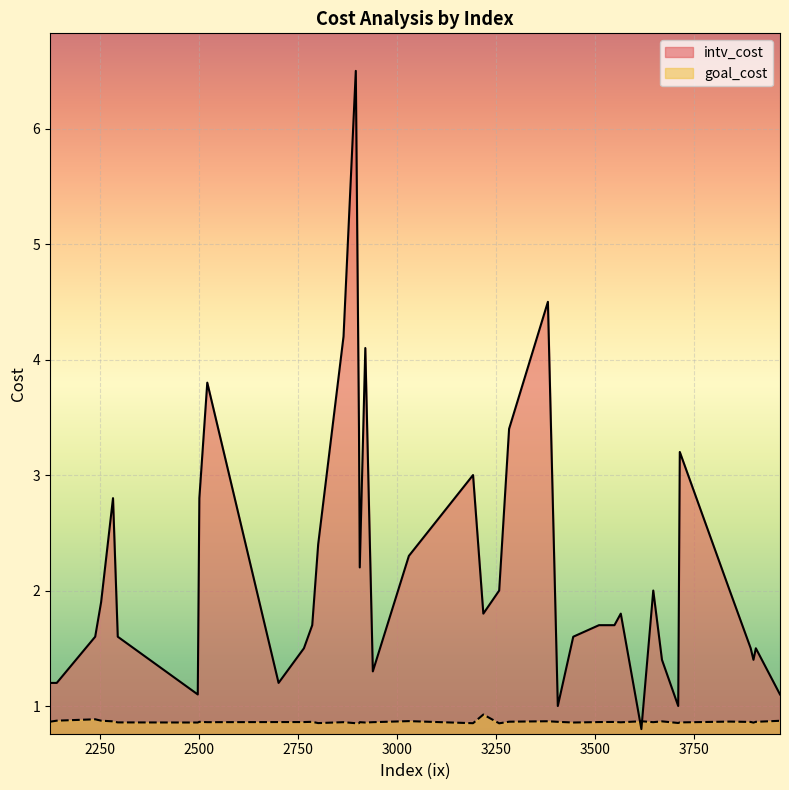

Reading left to right, what are all the values shown in this chart?

intv_cost: 3668=1.4	3713=3.2	2140=1.2	2938=1.3	3444=1.6	3548=1.7	2895=6.5	2905=2.2	3257=2.0	2294=1.6	2785=1.7	2764=1.5	3191=3.0	3709=1.0	3892=1.5	2864=4.2	3905=1.5	2919=4.1	2520=3.8	3839=2.0	3029=2.3	2252=1.9	2496=1.1	2237=1.6	3217=1.8	2800=2.4	3380=4.5	2903=3.4	3966=1.1	3616=0.8	2123=1.2	3282=3.4	3564=1.8	2700=1.2	2282=2.8	2500=2.8	3899=1.4	3646=2.0	3405=1.0	3509=1.7
goal_cost: 3668=0.9	3713=0.9	2140=0.9	2938=0.9	3444=0.9	3548=0.9	2895=0.9	2905=0.9	3257=0.8	2294=0.9	2785=0.9	2764=0.9	3191=0.9	3709=0.9	3892=0.9	2864=0.9	3905=0.9	2919=0.9	2520=0.9	3839=0.9	3029=0.9	2252=0.9	2496=0.9	2237=0.9	3217=0.9	2800=0.9	3380=0.9	2903=0.9	3966=0.9	3616=0.9	2123=0.9	3282=0.9	3564=0.9	2700=0.9	2282=0.9	2500=0.9	3899=0.9	3646=0.9	3405=0.9	3509=0.9